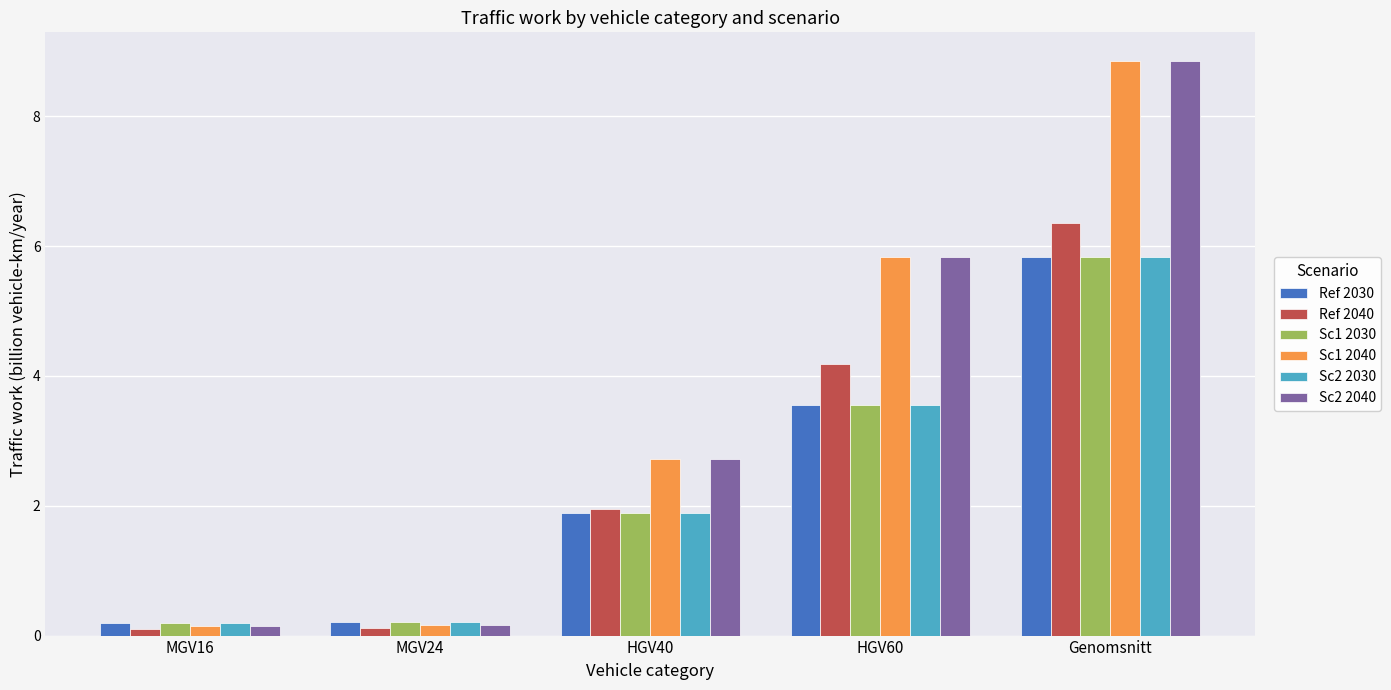

At which category is the sum across all series the highest?

Genomsnitt